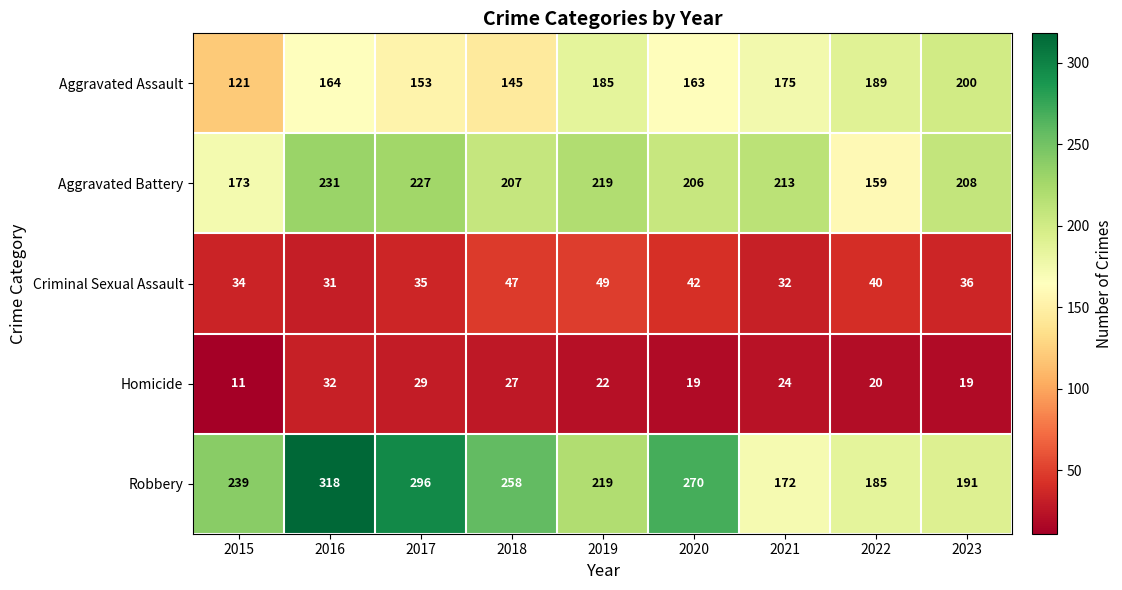

Which series has the largest total across all categories?

Robbery